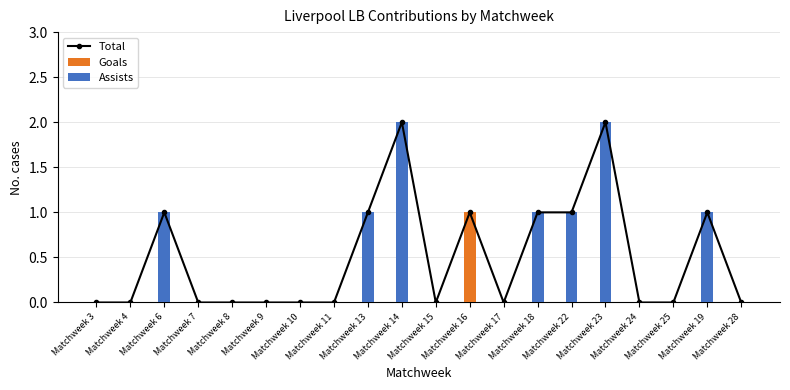

Which label corresponds to the smallest value in the chart?

Matchweek 3